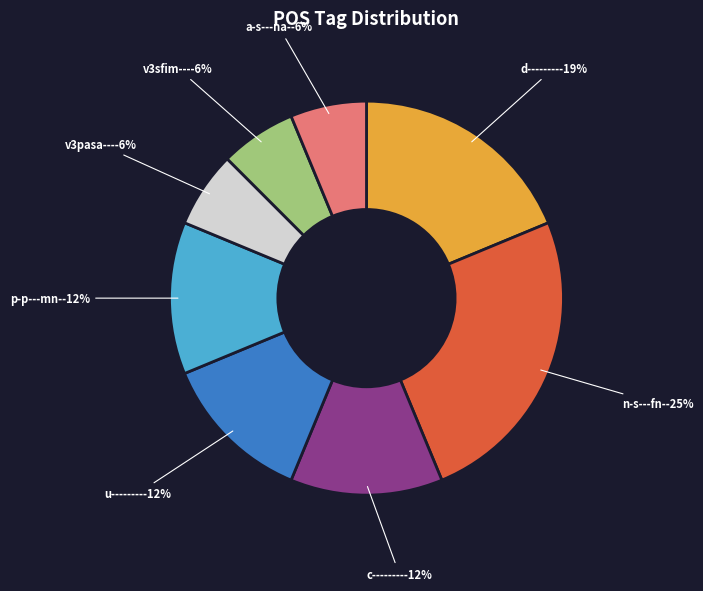

What percentage is the d-------- slice, to the nearest percent?

19%